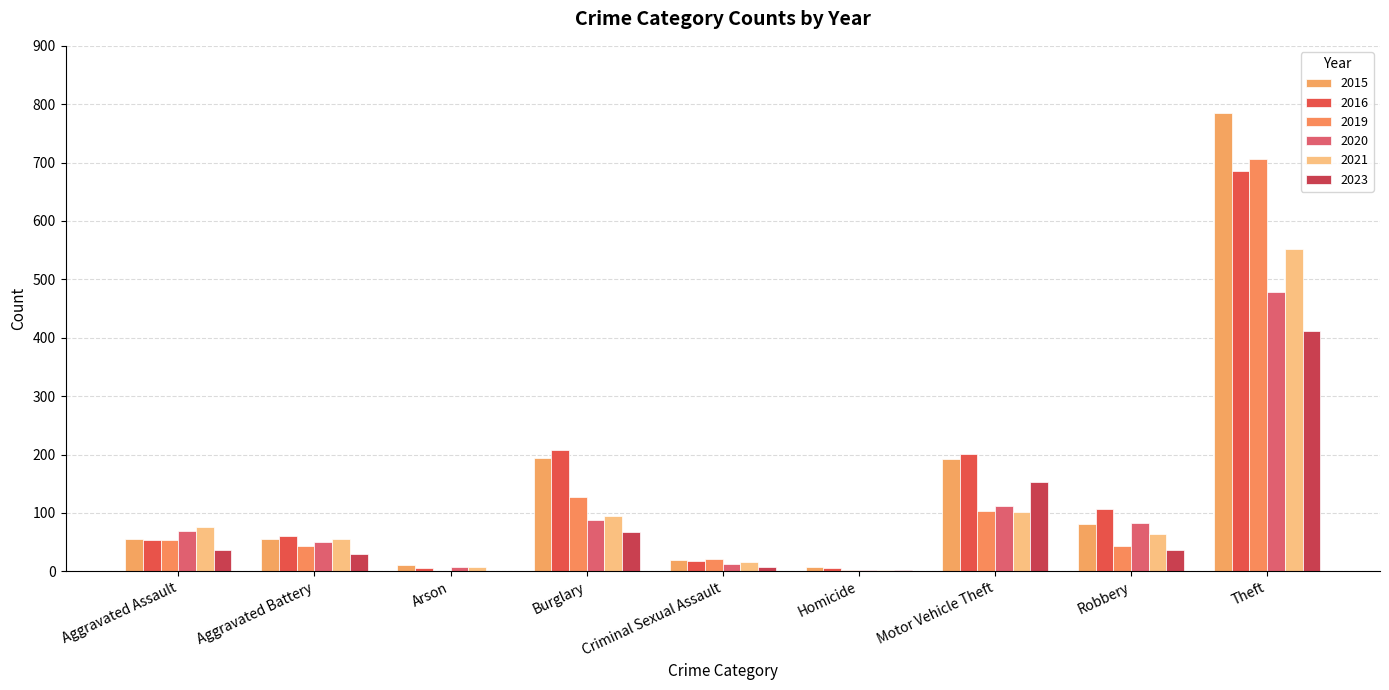

Are the bars horizontal?

No